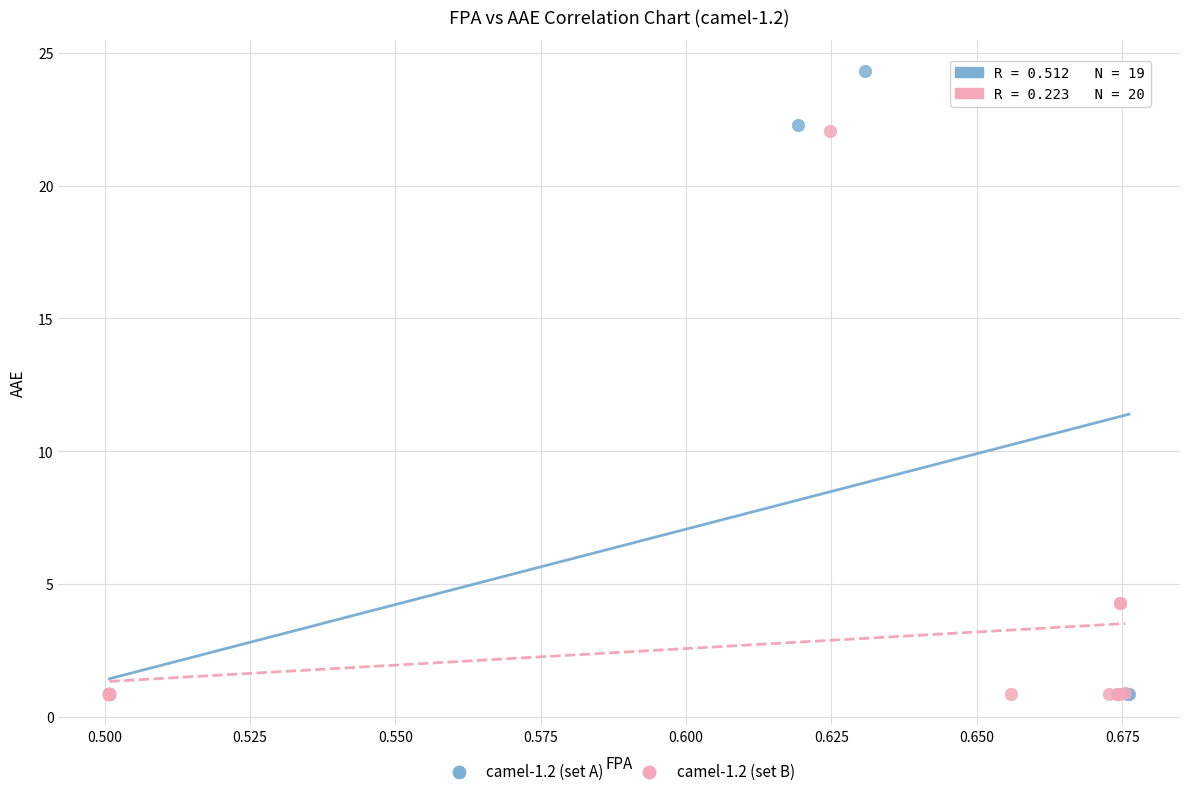

Which series contains the highest Y value?

camel-1.2 (set A)